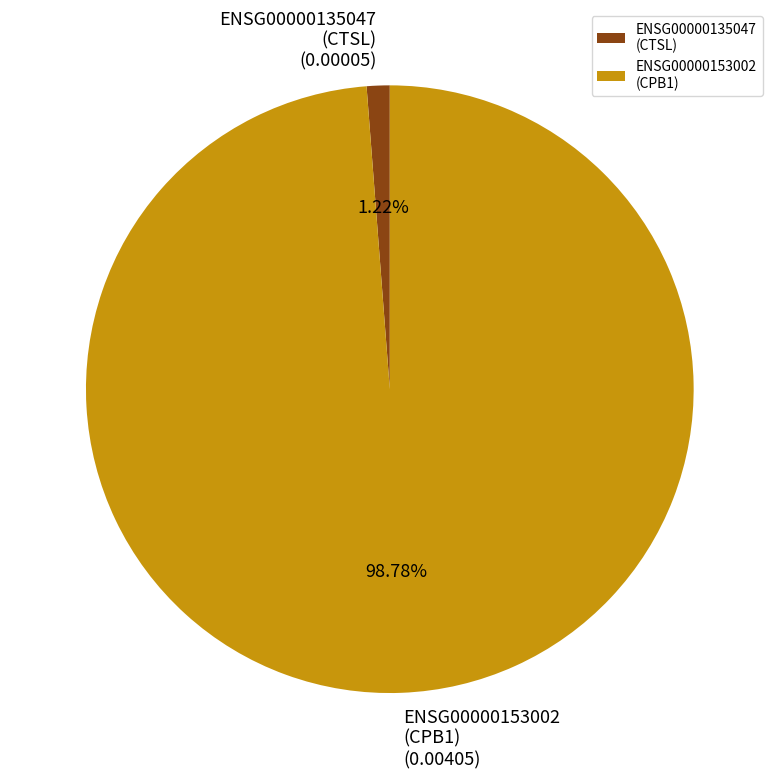

Does any single category account for the majority?

Yes